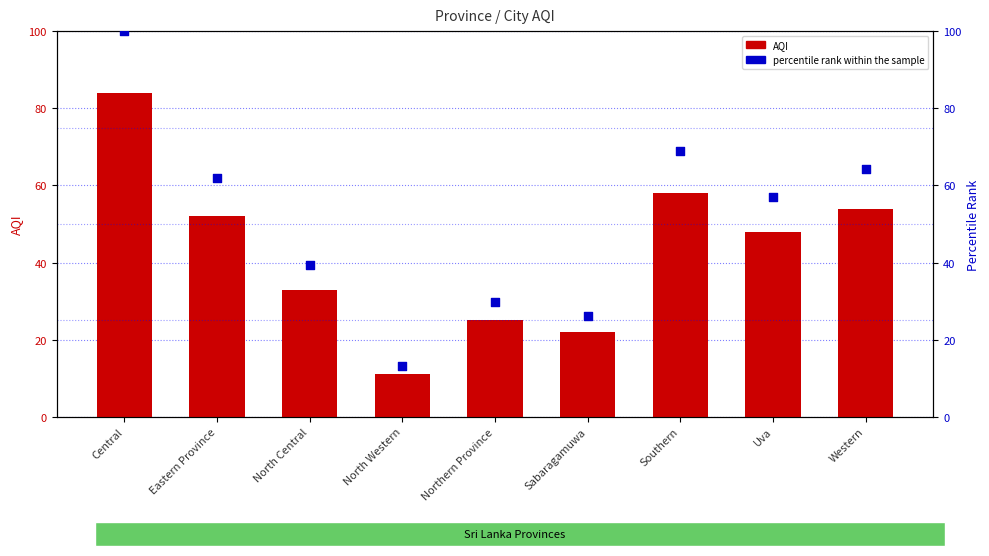

What are all the series names shown in the legend?

AQI, percentile rank within the sample